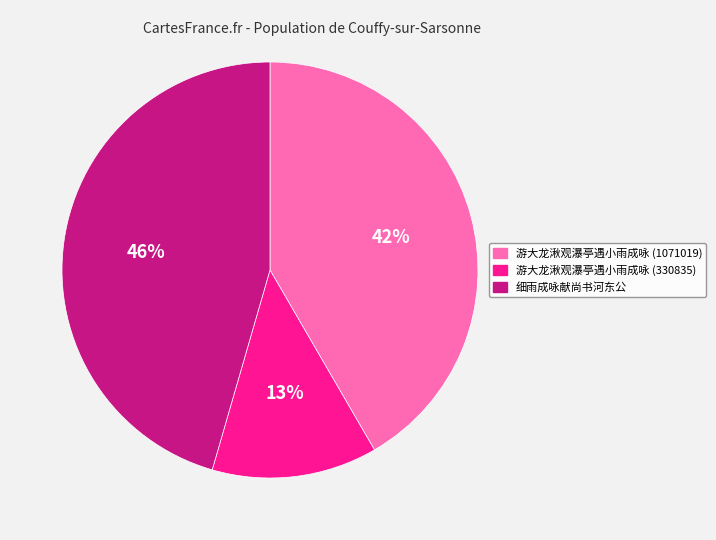

Which category has the smallest portion of the pie?

游大龙湫观瀑亭遇小雨成咏 (330835)